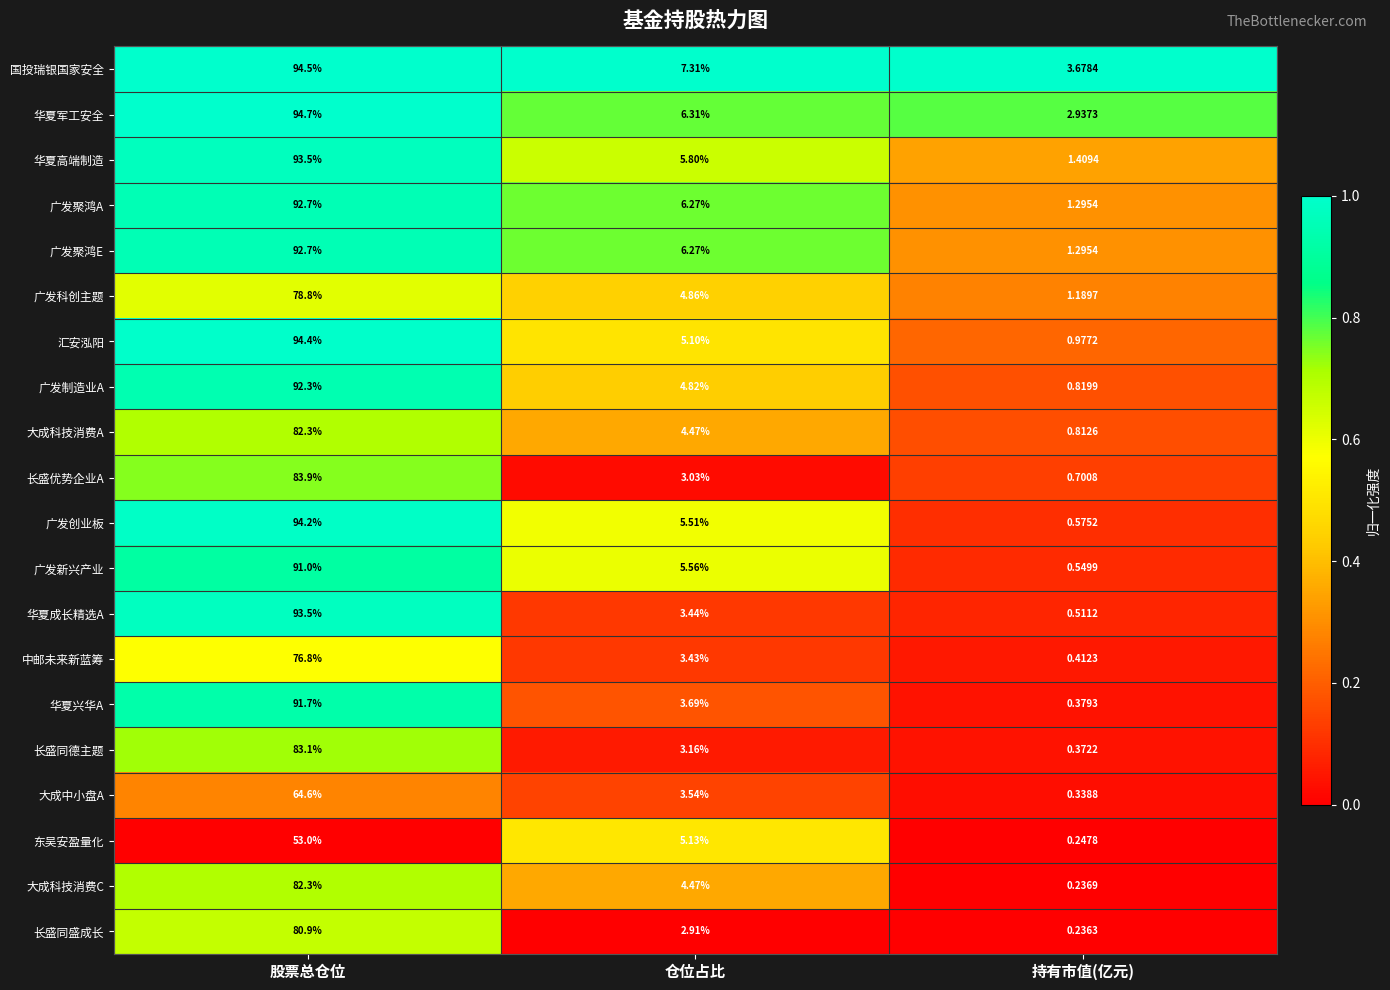

Rank the categories by 长盛同德主题 value from highest to lowest.

股票总仓位, 仓位占比, 持有市值(亿元)